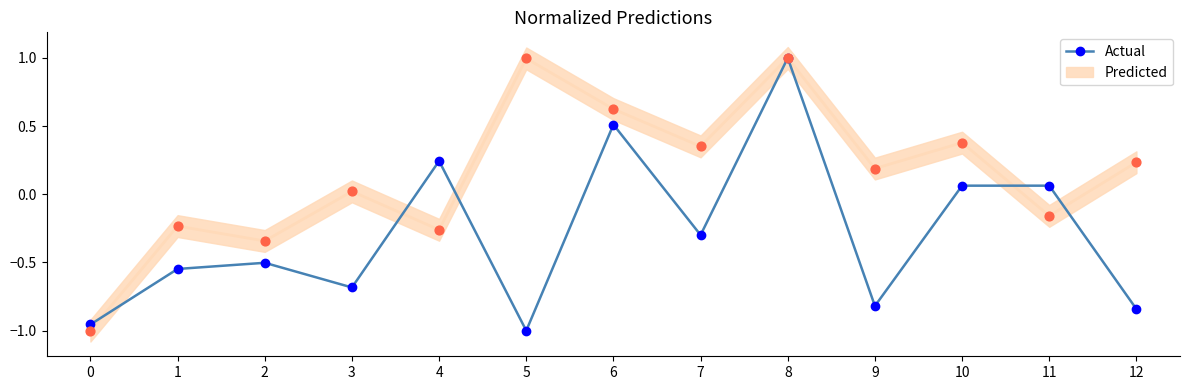

Between 4 and 10, which is larger?

4